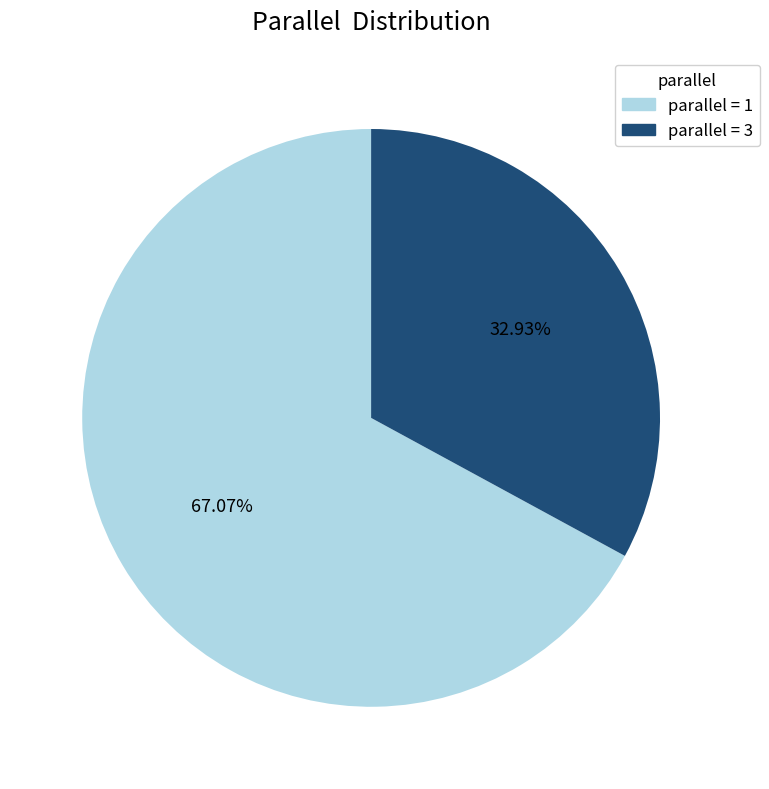

Is there any slice that represents more than half of the pie?

Yes